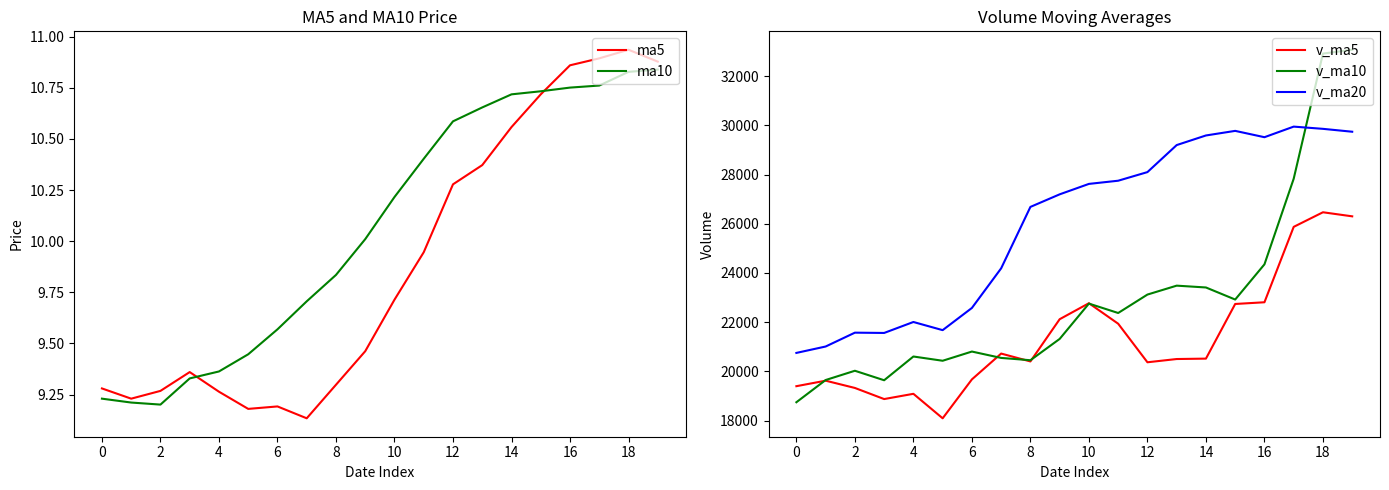

The ma5 series shows 19.4 at 18. True or false?

False